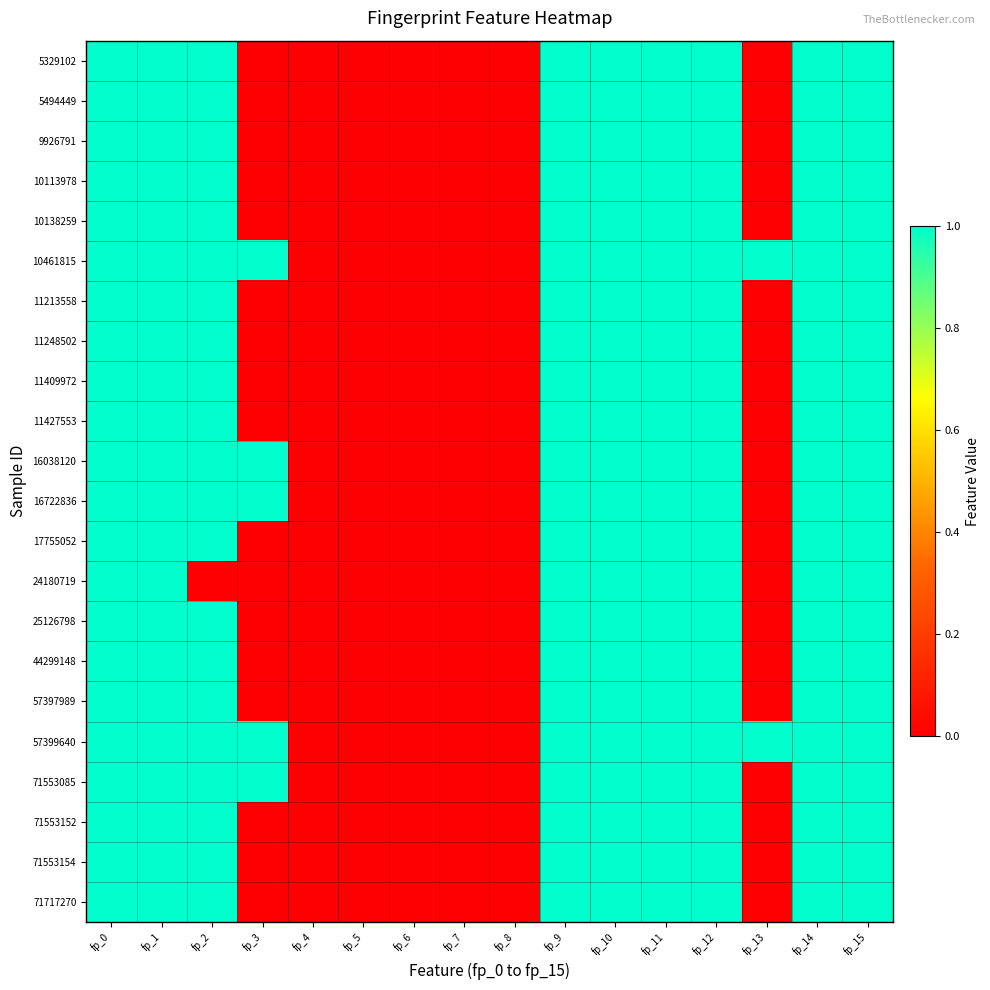

How many distinct data groups are displayed?

22